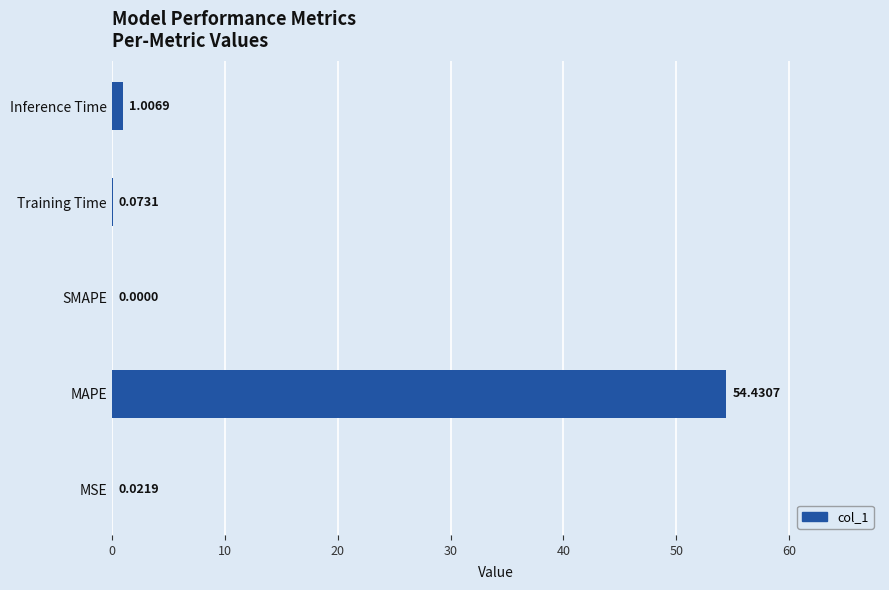

What is the sum of the values at Inference Time and Training Time?

1.1